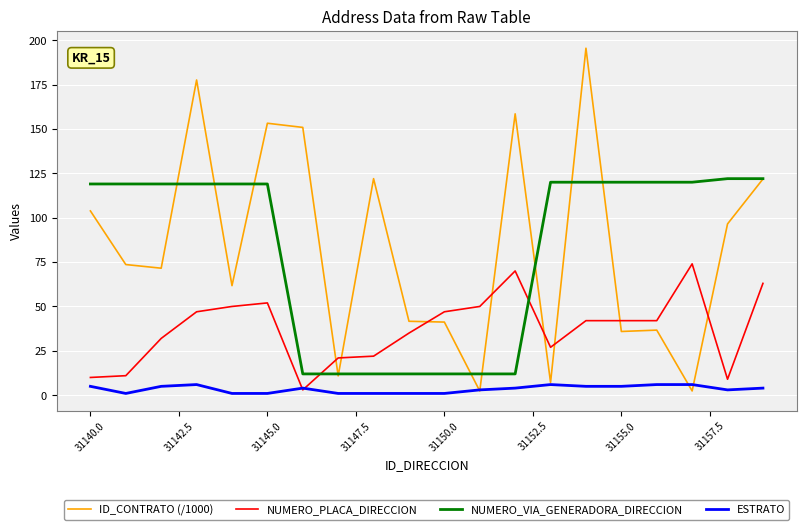

After their last crossing, which series has the higher values: NUMERO_PLACA_DIRECCION or NUMERO_VIA_GENERADORA_DIRECCION?

NUMERO_VIA_GENERADORA_DIRECCION